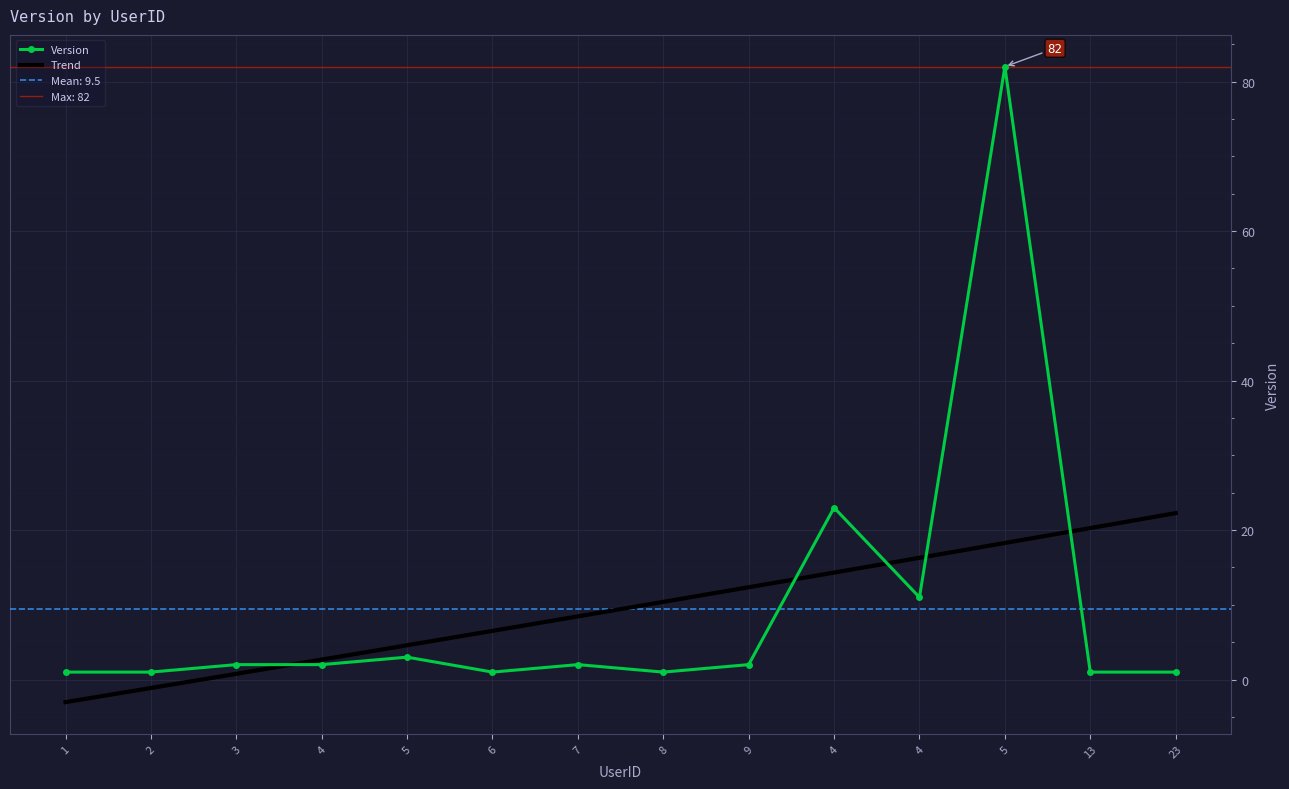

Where is the first local maximum?

5